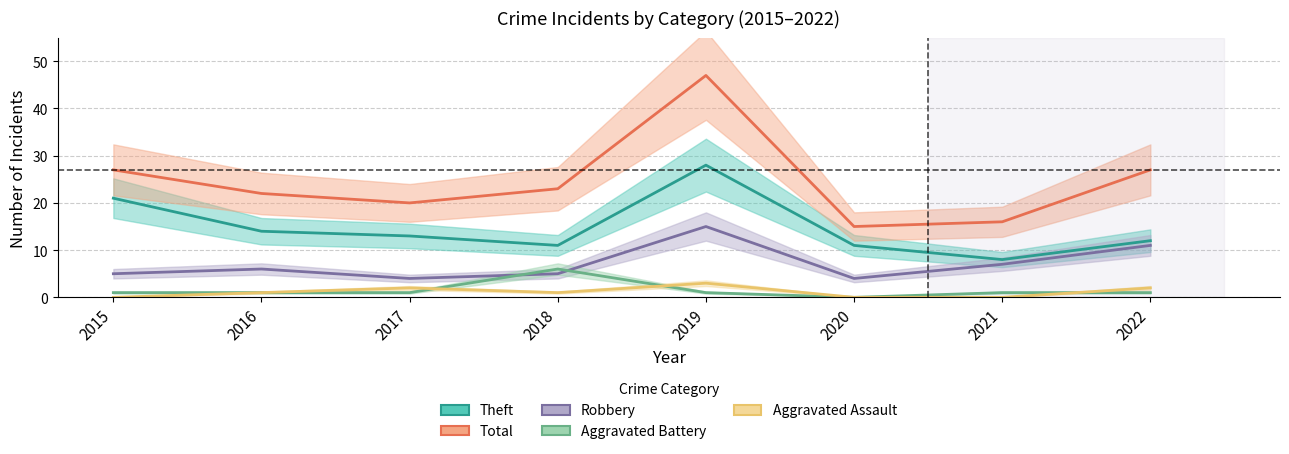

Between which two adjacent categories do Aggravated Assault and Aggravated Battery first intersect?

2017 and 2018